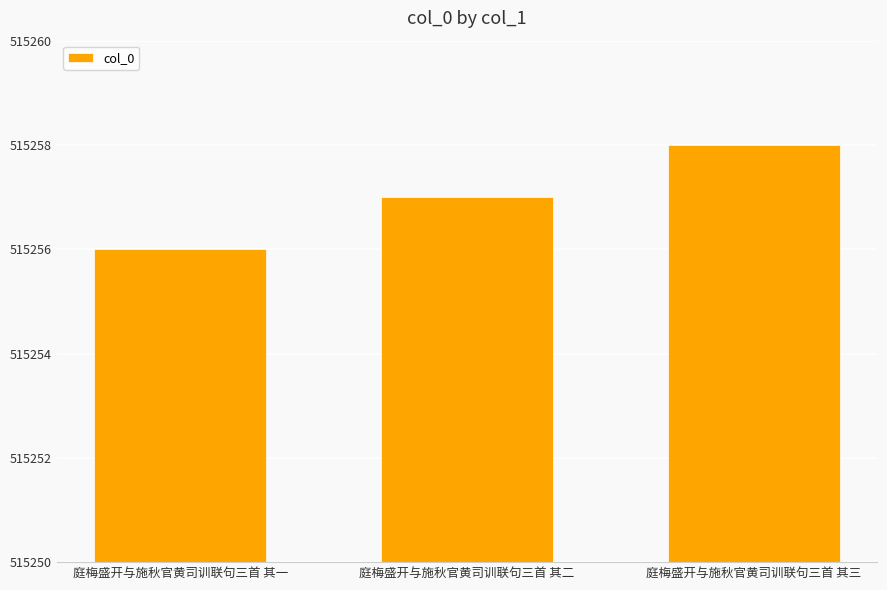

What position from the right is 庭梅盛开与施秋官黄司训联句三首 其二?

2